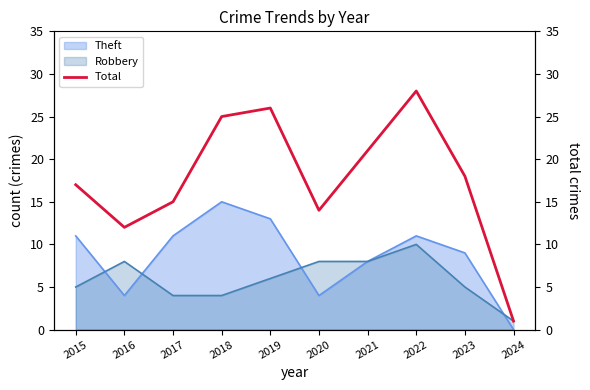

How many data points are less than 18?

5